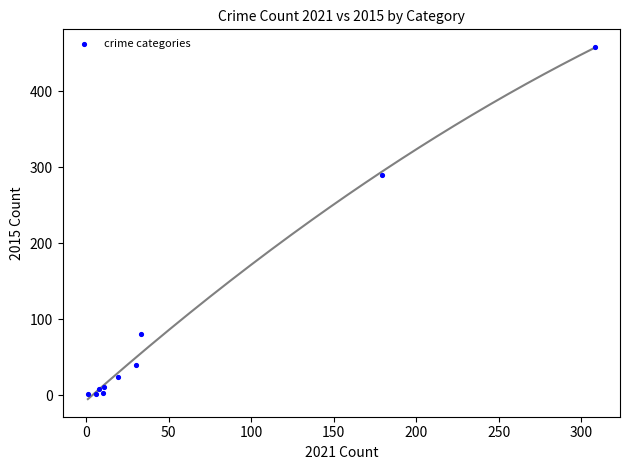

What Y value in the scatter plot is closest to 229?

290